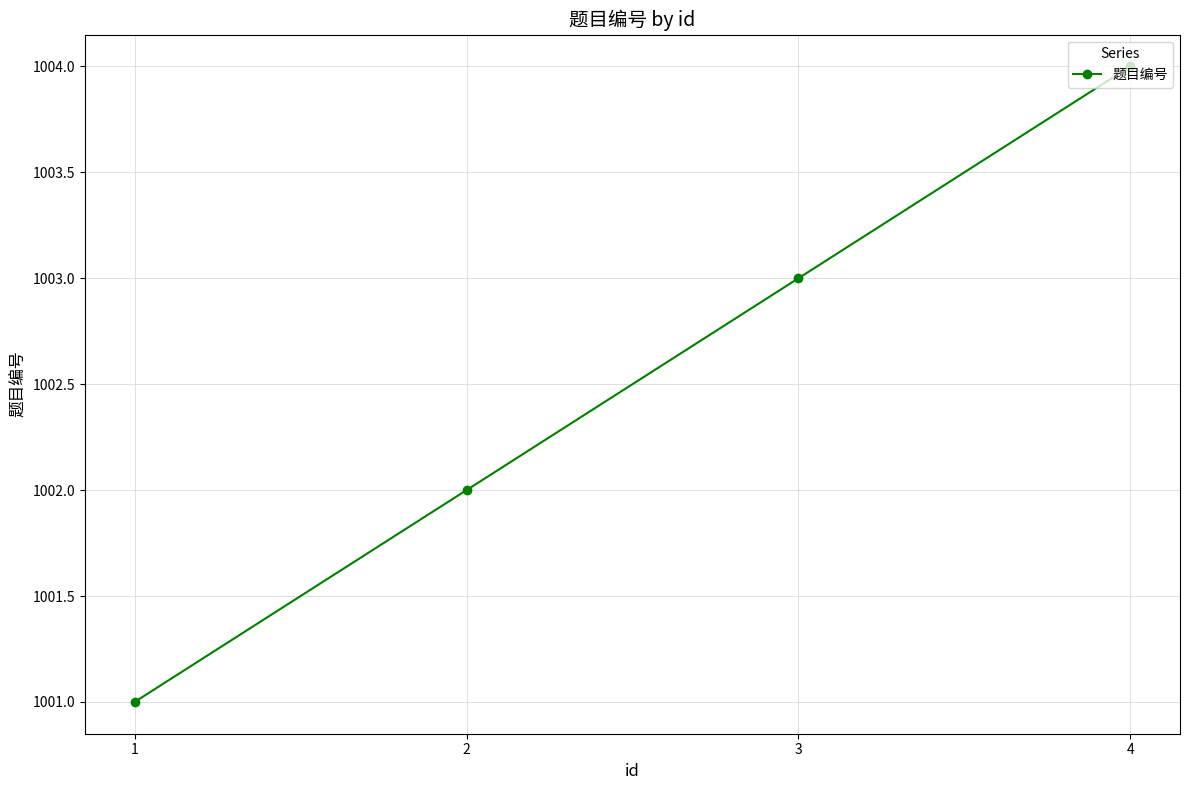

Does the chart display data point markers on the line(s)?

Yes